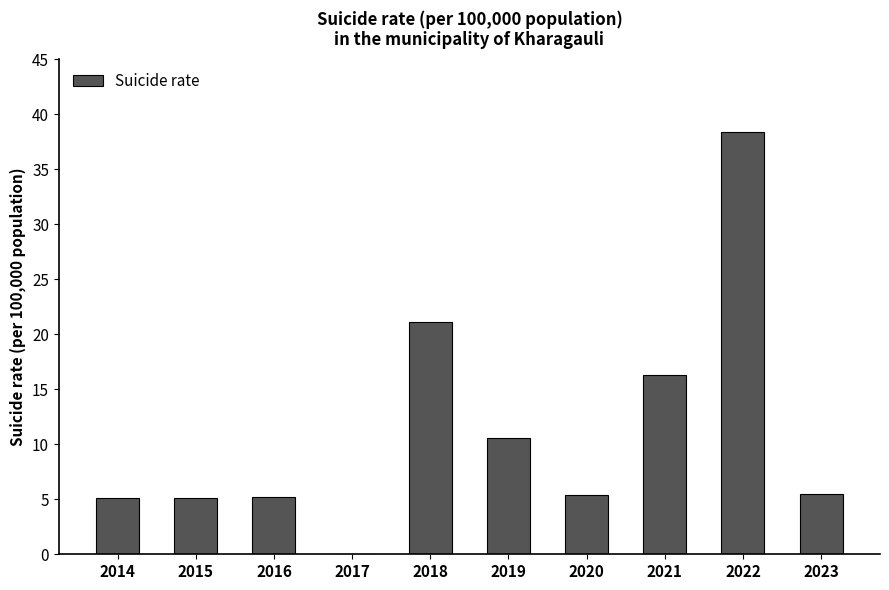

Between 2018 and 2021, which is larger?

2018